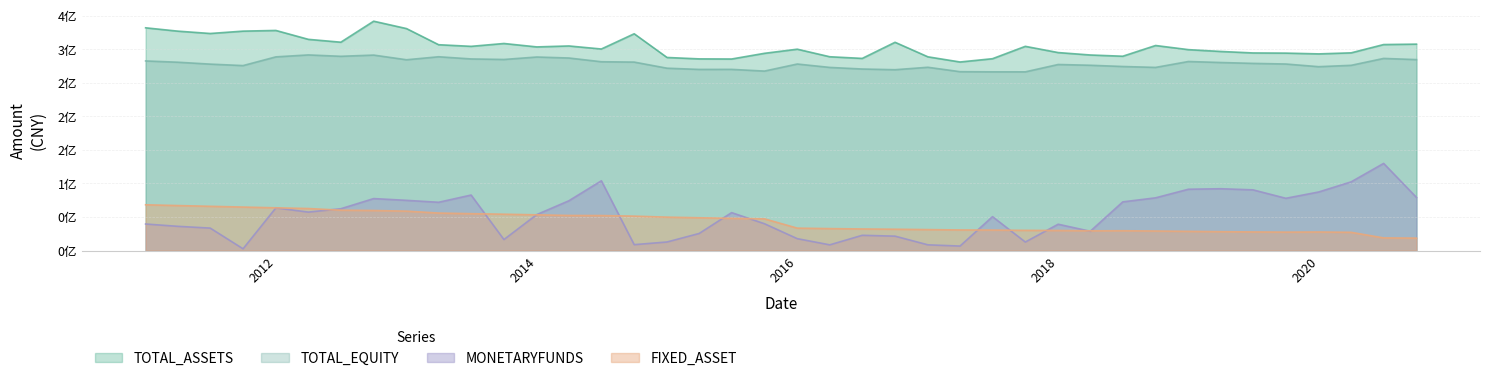

Reading left to right, list all the values displayed in this chart.

TOTAL_ASSETS: 331992370.7	327035259.5	323534556.6	327045928.7	328065664.8	314804096.4	310546490.9	341852720.7	330850867.9	306793226.5	304383040.9	308627952.8	303535270.1	304957006.7	300405908.4	323105214.3	287788533.3	285690509.1	285505963.1	293984055.5	300134660.4	288867366.5	286391544.0	310424416.4	288760944.4	281062662.0	285951871.9	304379100.0	295095289.9	291490112.1	289642140.8	305626185.2	299455444.7	296762566.1	294535424.8	294279232.2	293131961.8	294683431.6	307043414.9	307664085.5
FIXED_ASSET: 68220039.4	67082587.6	65965063.6	64833470.8	63717625.2	62634581.9	60179463.3	59697350.2	58753119.1	55894805.7	54984132.3	54178848.1	53250768.7	52323094.5	52200868.9	51300770.0	49807053.7	48889267.8	48004218.5	47276079.3	33425687.0	32731742.5	32184518.5	31796661.2	31252137.0	30718658.4	30539118.6	30123683.1	29931254.9	29418908.7	29570170.8	29131361.1	28632091.5	28145474.3	27754779.4	27467263.9	27671467.3	27185379.1	18854045.7	18530448.1
MONETARYFUNDS: 39587610.6	36119895.3	33478477.9	2647080.7	63612288.3	57328737.2	62325196.6	77471108.1	74851892.0	71964456.2	82742014.5	16409830.8	53614936.7	74214718.8	103978496.9	8818714.5	12775365.8	25470841.5	56550617.2	39991706.0	17740182.9	8530699.2	22747623.8	21468955.6	8548797.5	6714235.5	50539112.9	12709240.7	39253562.8	28762459.5	72558231.0	78597667.0	91396167.3	92162587.7	90482509.3	77902246.6	87301823.0	102404890.5	129904529.1	79182329.4
TOTAL_EQUITY: 282629043.6	280719590.6	277882604.7	275704447.0	288692916.4	291593799.0	289538894.2	291350344.5	284384406.4	288853800.1	285608438.8	284820053.7	288473213.4	287001650.8	281434018.8	280914475.4	271810496.5	269991046.5	270055649.7	267517859.3	278036174.4	272977805.6	270587049.7	269545829.0	273187193.3	266622856.6	266394472.8	266374877.8	277322596.9	276191829.8	274341861.8	272985774.3	281790060.5	280301369.9	278975324.0	278044536.1	274065650.2	276097123.9	286369501.1	284621730.6